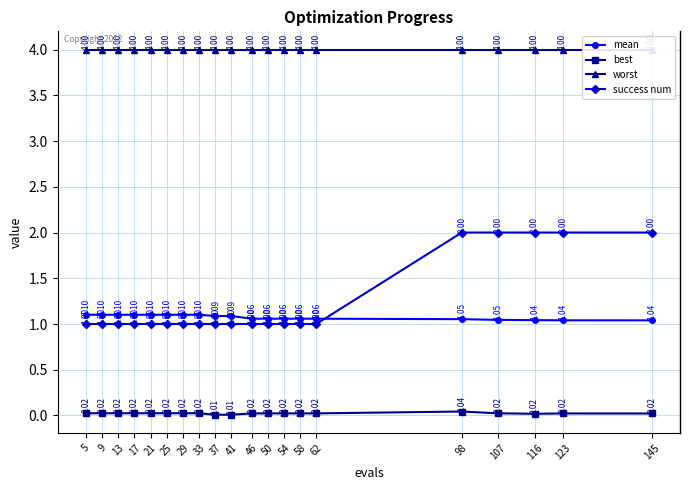

Where do success num and mean first cross each other?

62 and 98